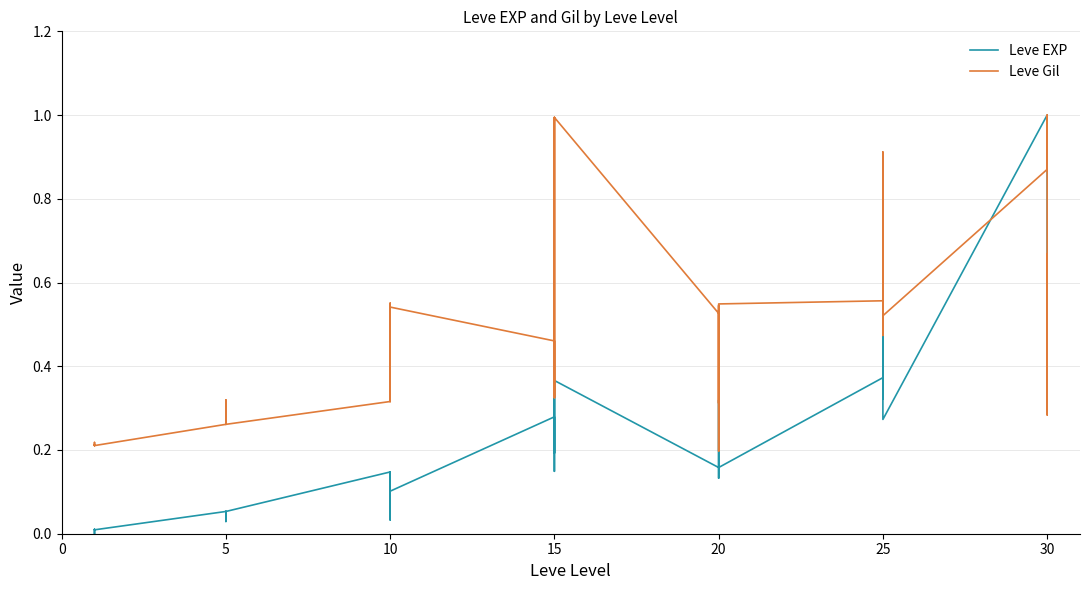

How many interior local peaks does the Leve Gil series have?

12